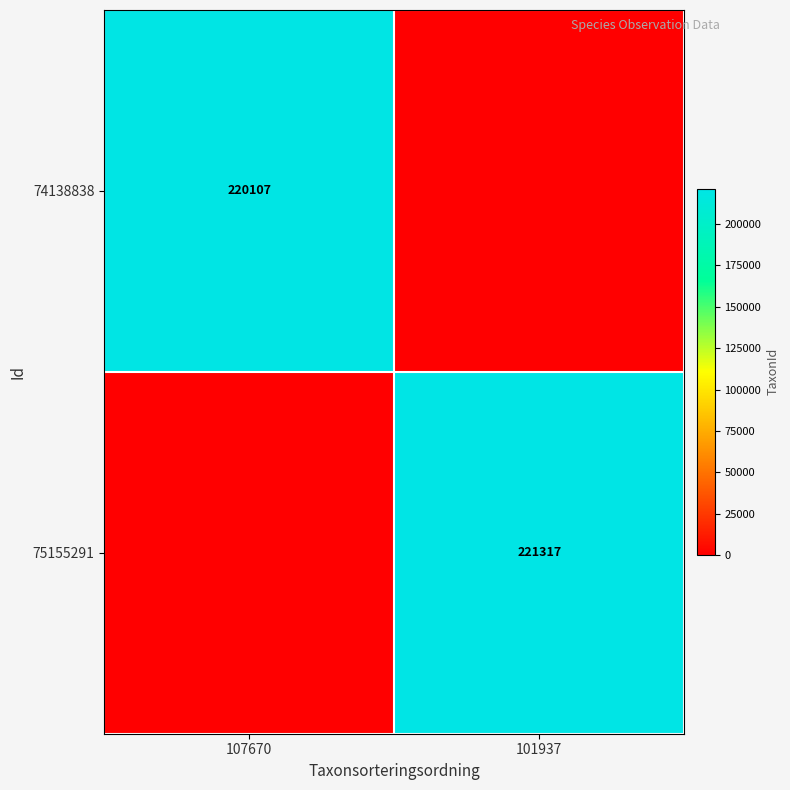

Is it true that 74138838 equals 308284 at 107670?

False